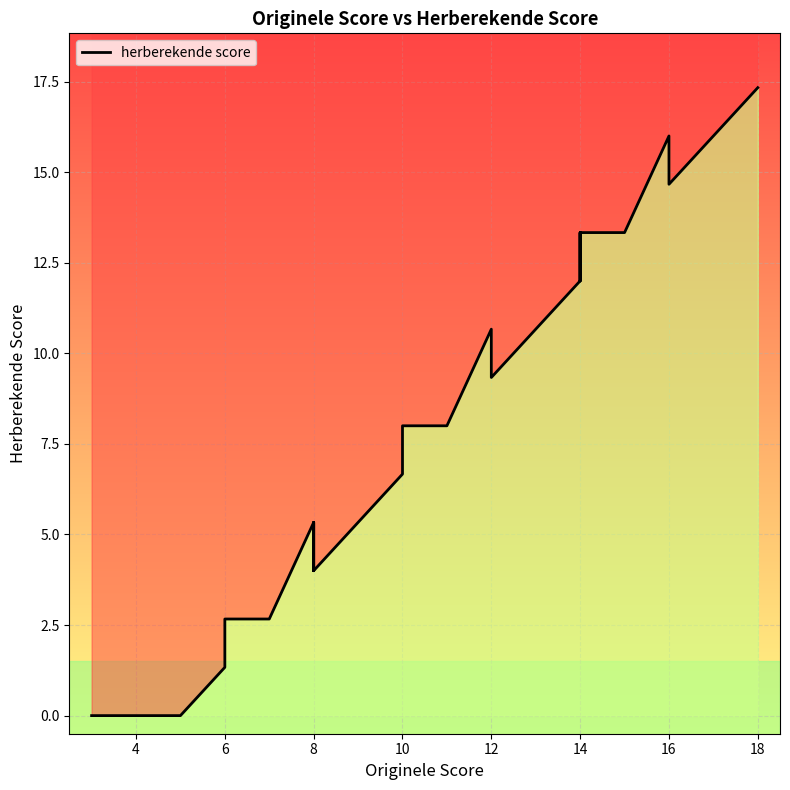

What is the label of the 19th point from the left?

10